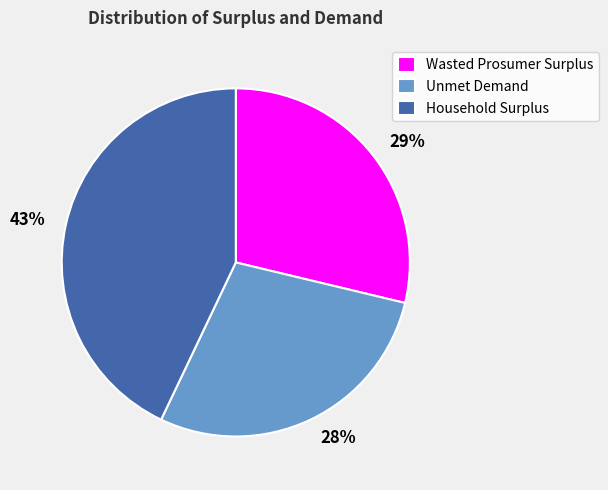

What percentage is the Wasted Prosumer Surplus slice, to the nearest percent?

29%